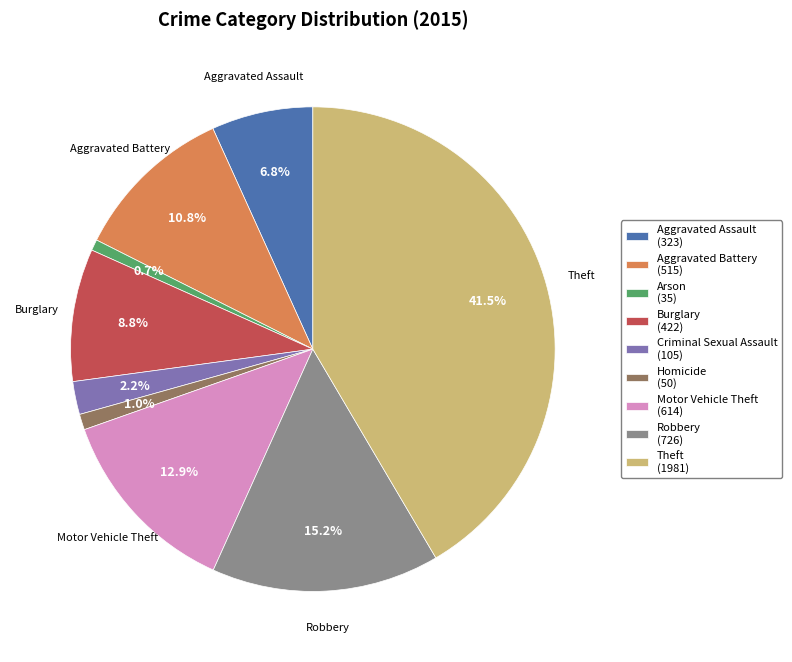

Does any single category account for the majority?

No